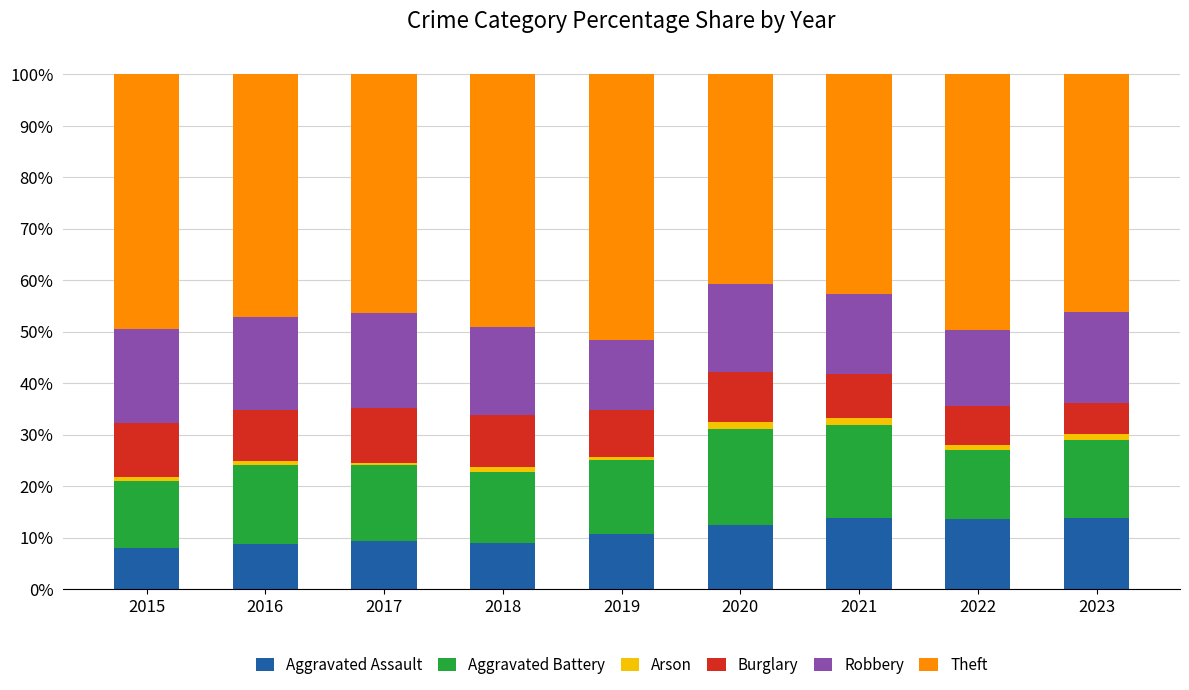

The Aggravated Assault series shows 4.6 at 2017. True or false?

False